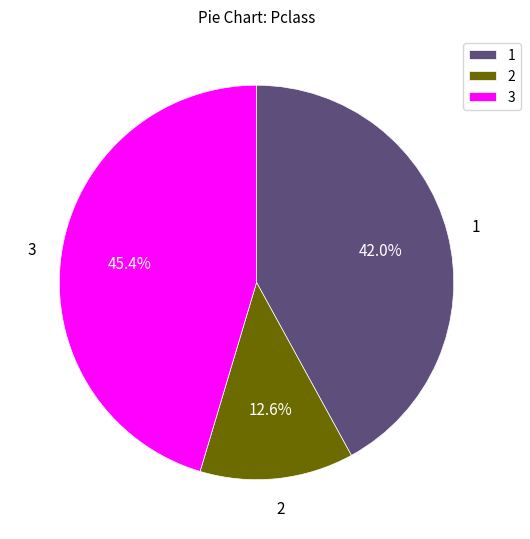

What portion of the pie excludes 1?

58.0%